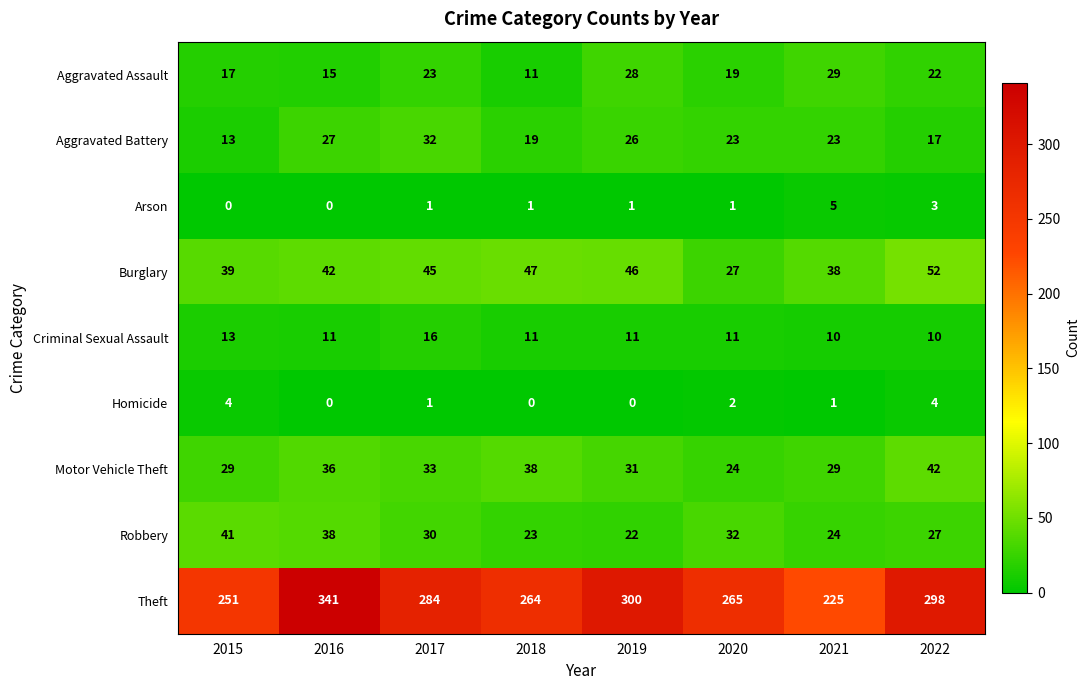

Which series changed the most between 2015 and 2022?

Theft